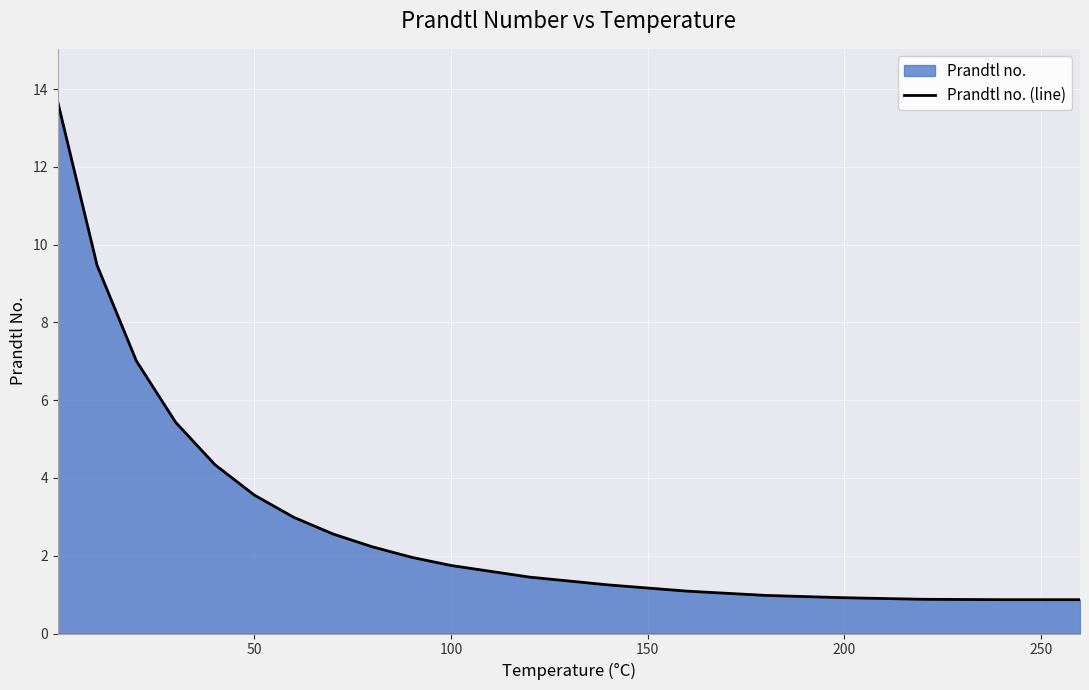

Is it true that the value at 100 is 1.8?

True